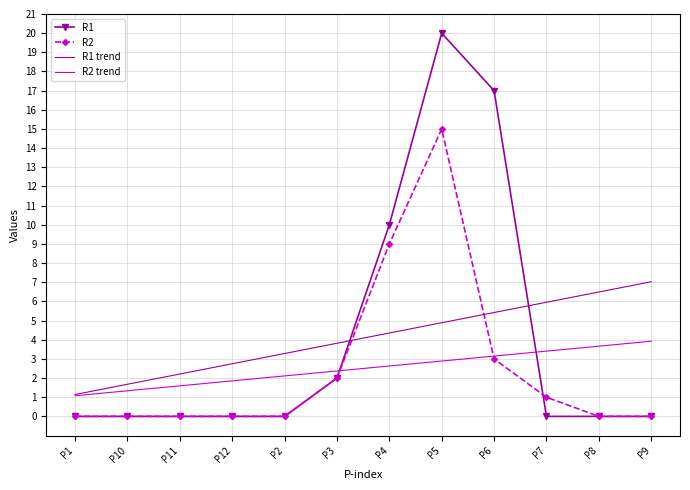

What is the difference between the highest and lowest values at P8?

6.5